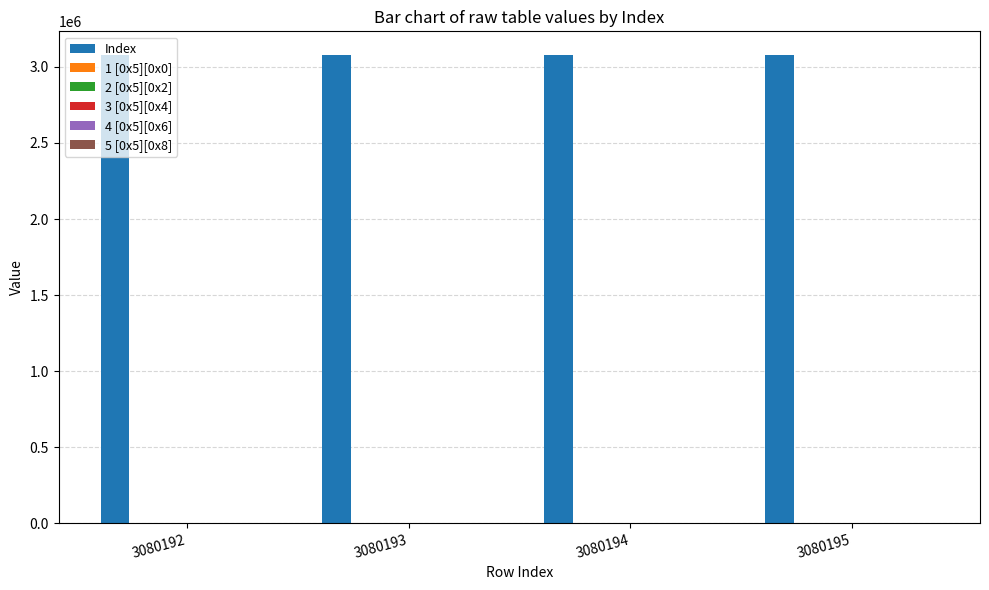

Which series has the largest total across all categories?

Index